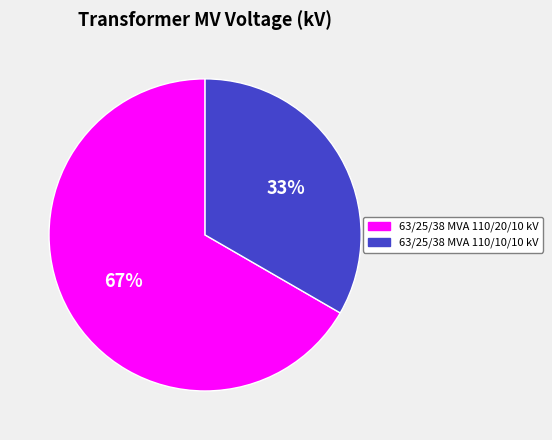

Approximately how many times larger is the value at 63/25/38 MVA 110/10/10 kV compared to 63/25/38 MVA 110/20/10 kV?

0.5